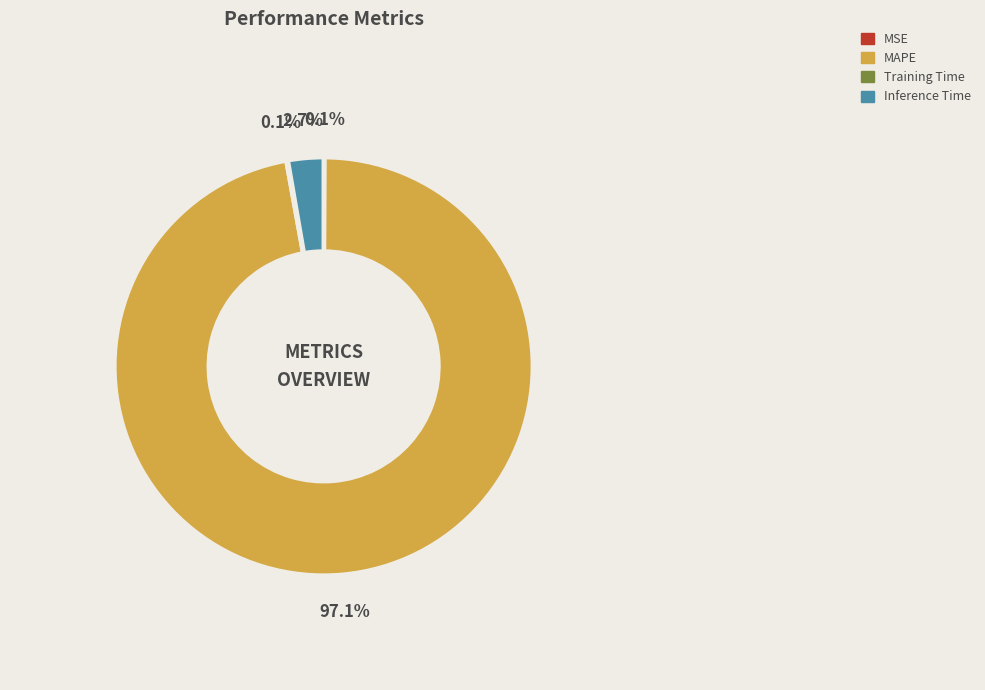

Which slice represents more than half of the pie?

MAPE